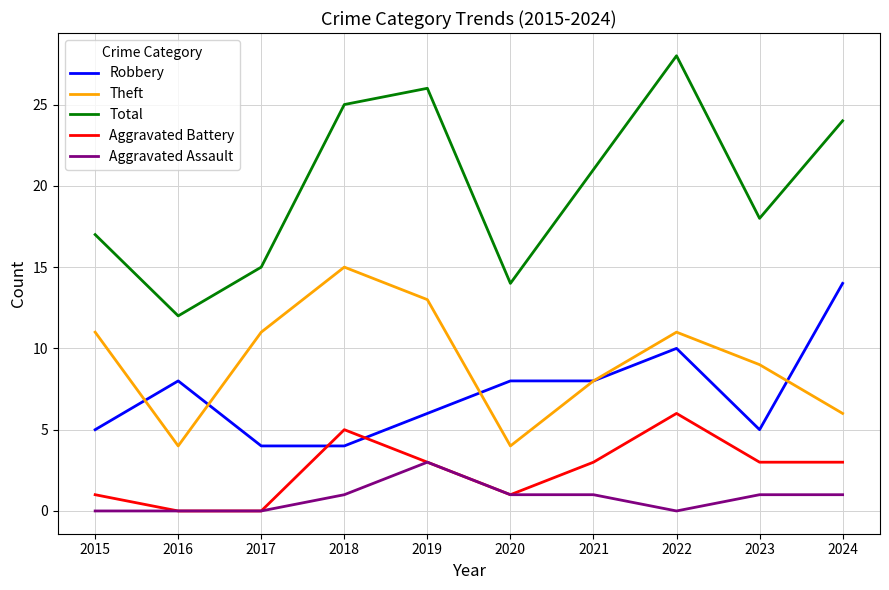

What are all the series names shown in the legend?

Robbery, Theft, Total, Aggravated Battery, Aggravated Assault